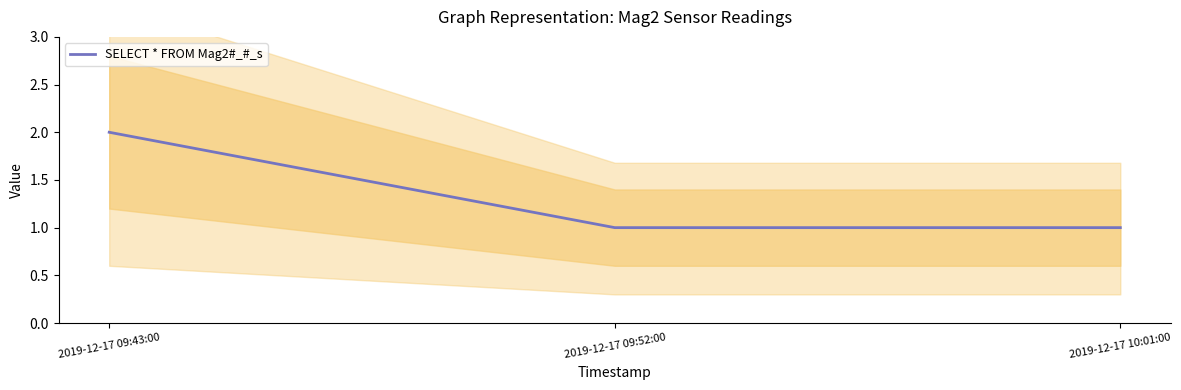

How many lines are shown in the chart?

1